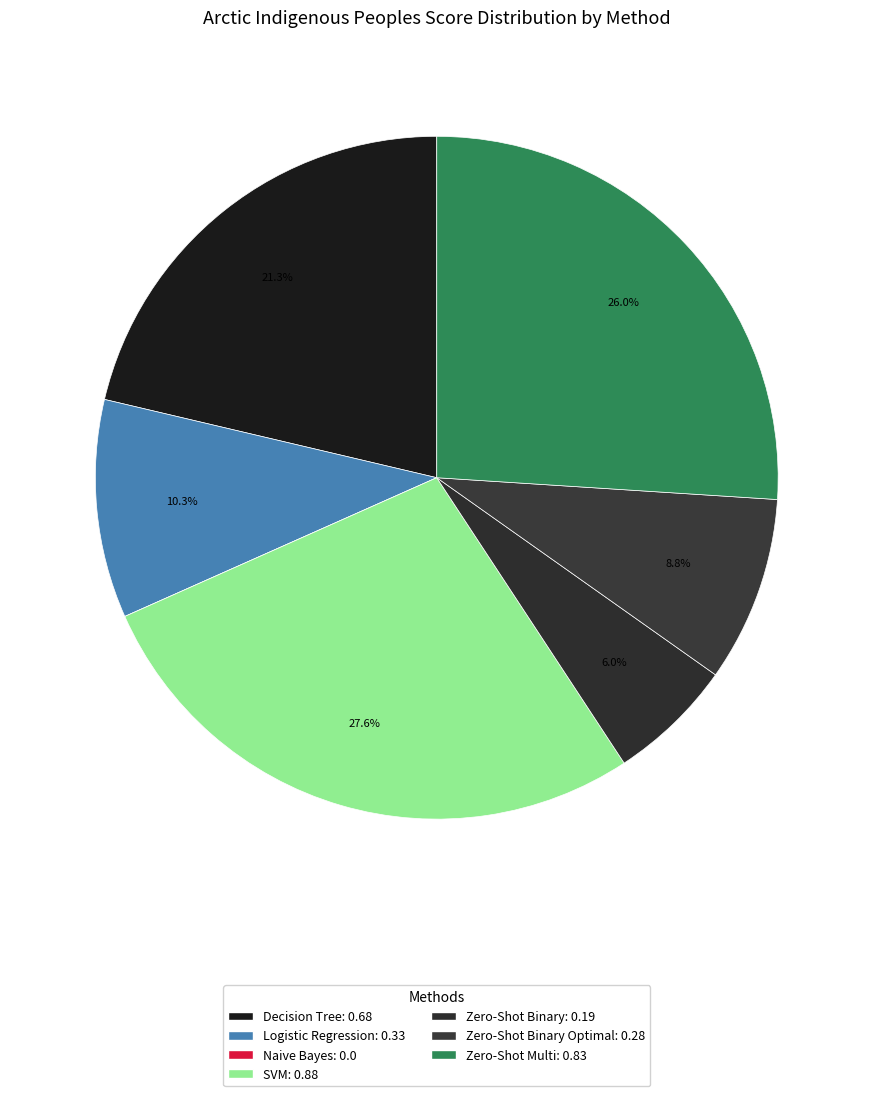

Does any single category account for the majority?

No